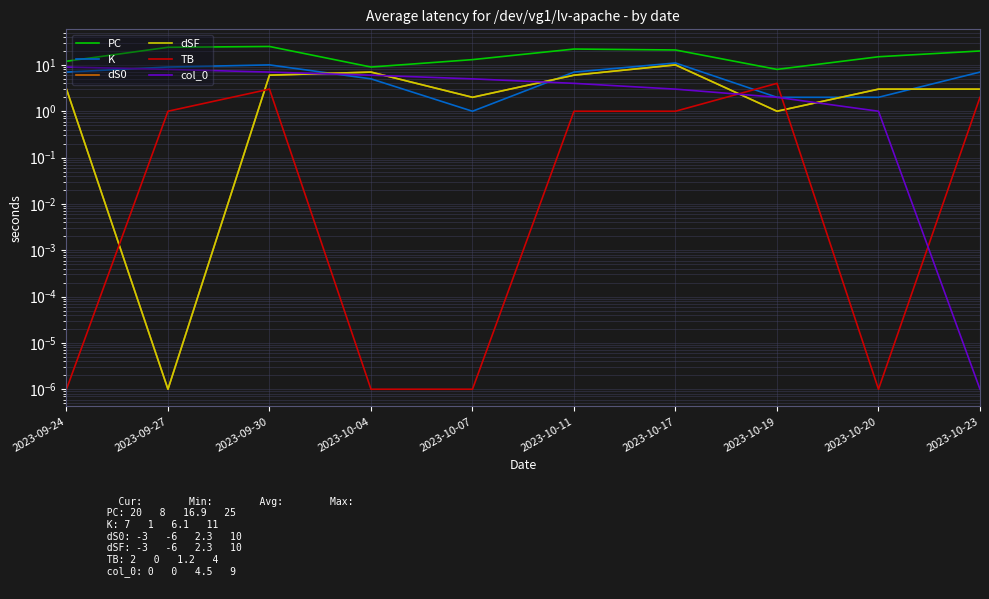

What are all the series names shown in the legend?

PC, K, dS0, dSF, TB, col_0